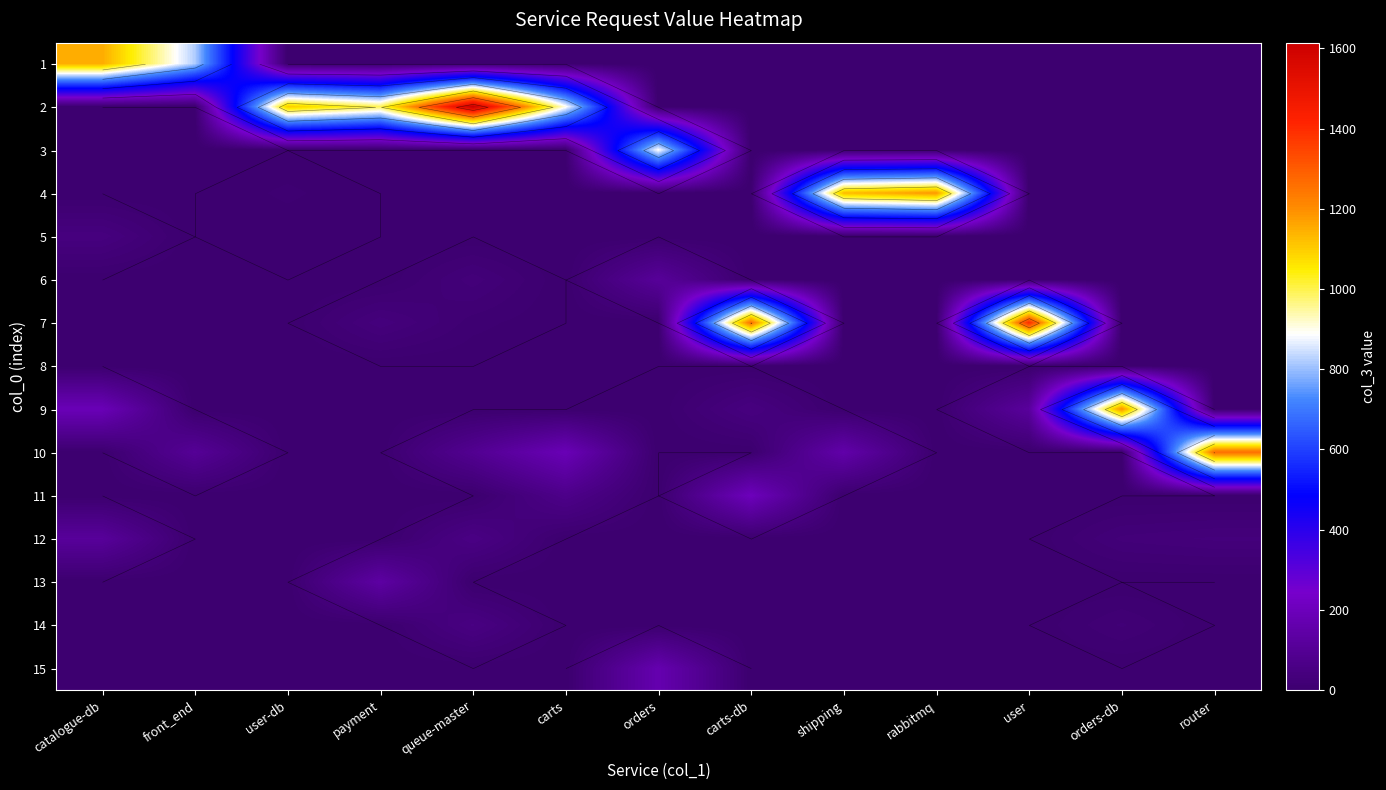

What is the total value across all series at front_end?

926